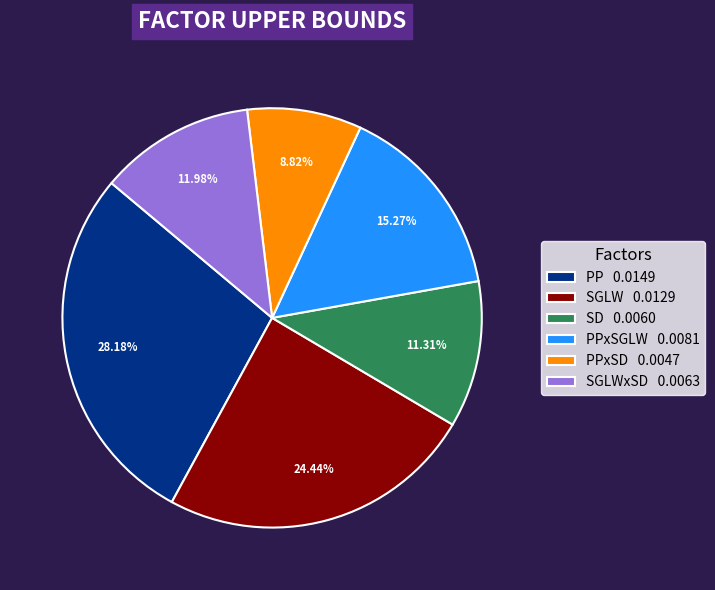

Is there any slice that represents more than half of the pie?

No